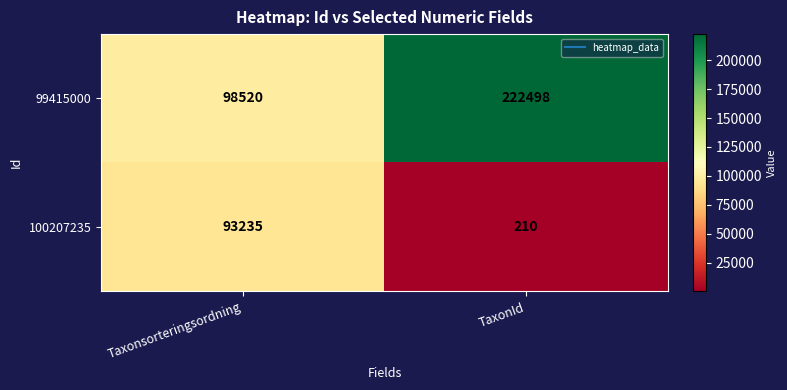

Reading right to left, transcribe all the data shown in this chart.

99415000: TaxonId=222498	Taxonsorteringsordning=98520
100207235: TaxonId=210	Taxonsorteringsordning=93235